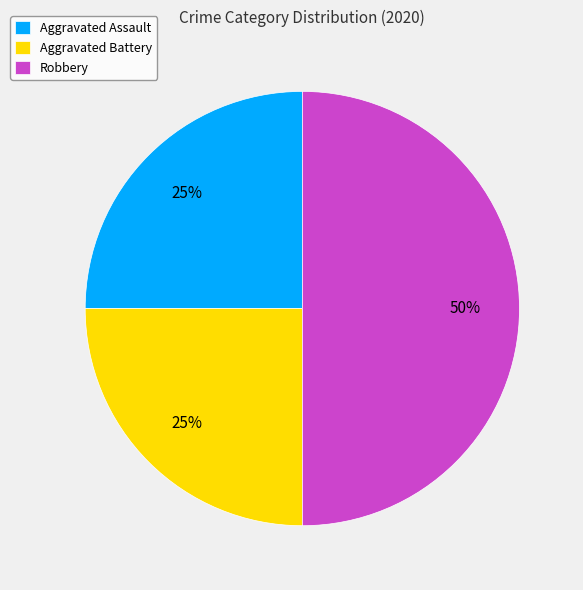

Is it true that Robbery is 62% of the pie?

False